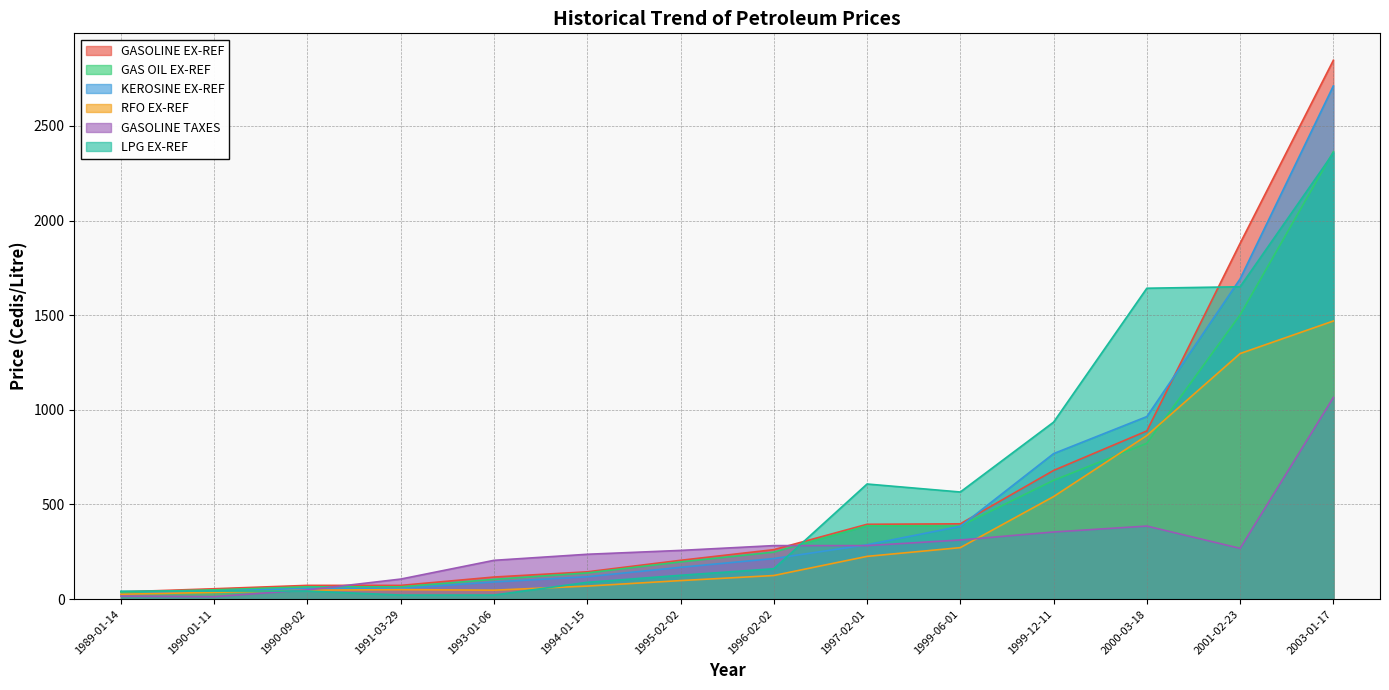

Reading left to right, extract all data points from this chart.

GASOLINE EX-REF: 1989-01-14=37.9	1990-01-11=54.6	1990-09-02=72.5	1991-03-29=72.3	1993-01-06=116.5	1994-01-15=144.1	1995-02-02=204.9	1996-02-02=261.1	1997-02-01=395.2	1999-06-01=397.7	1999-12-11=679.6	2000-03-18=888.3	2001-02-23=1879.3	2003-01-17=2846.5
GAS OIL EX-REF: 1989-01-14=36.7	1990-01-11=48.9	1990-09-02=64.8	1991-03-29=64.7	1993-01-06=104.2	1994-01-15=138.2	1995-02-02=196.4	1996-02-02=248.1	1997-02-01=387.3	1999-06-01=386.2	1999-12-11=627.4	2000-03-18=823.0	2001-02-23=1501.6	2003-01-17=2363.4
KEROSINE EX-REF: 1989-01-14=24.9	1990-01-11=42.4	1990-09-02=56.2	1991-03-29=56.1	1993-01-06=90.4	1994-01-15=118.1	1995-02-02=167.9	1996-02-02=214.1	1997-02-01=286.9	1999-06-01=384.2	1999-12-11=768.5	2000-03-18=964.1	2001-02-23=1691.6	2003-01-17=2711.2
RFO EX-REF: 1989-01-14=25.5	1990-01-11=35.5	1990-09-02=47.1	1991-03-29=49.9	1993-01-06=47.0	1994-01-15=68.7	1995-02-02=97.7	1996-02-02=124.5	1997-02-01=225.6	1999-06-01=271.8	1999-12-11=541.5	2000-03-18=863.9	2001-02-23=1297.1	2003-01-17=1469.1
GASOLINE TAXES: 1989-01-14=15.8	1990-01-11=12.9	1990-09-02=48.4	1991-03-29=105.7	1993-01-06=204.7	1994-01-15=236.8	1995-02-02=257.1	1996-02-02=282.5	1997-02-01=282.5	1999-06-01=312.2	1999-12-11=354.4	2000-03-18=385.7	2001-02-23=268.0	2003-01-17=1065.0
LPG EX-REF: 1989-01-14=41.8	1990-01-11=42.4	1990-09-02=42.4	1991-03-29=21.2	1993-01-06=21.2	1994-01-15=88.4	1995-02-02=125.7	1996-02-02=160.3	1997-02-01=607.9	1999-06-01=565.7	1999-12-11=934.8	2000-03-18=1642.2	2001-02-23=1650.0	2003-01-17=2356.5